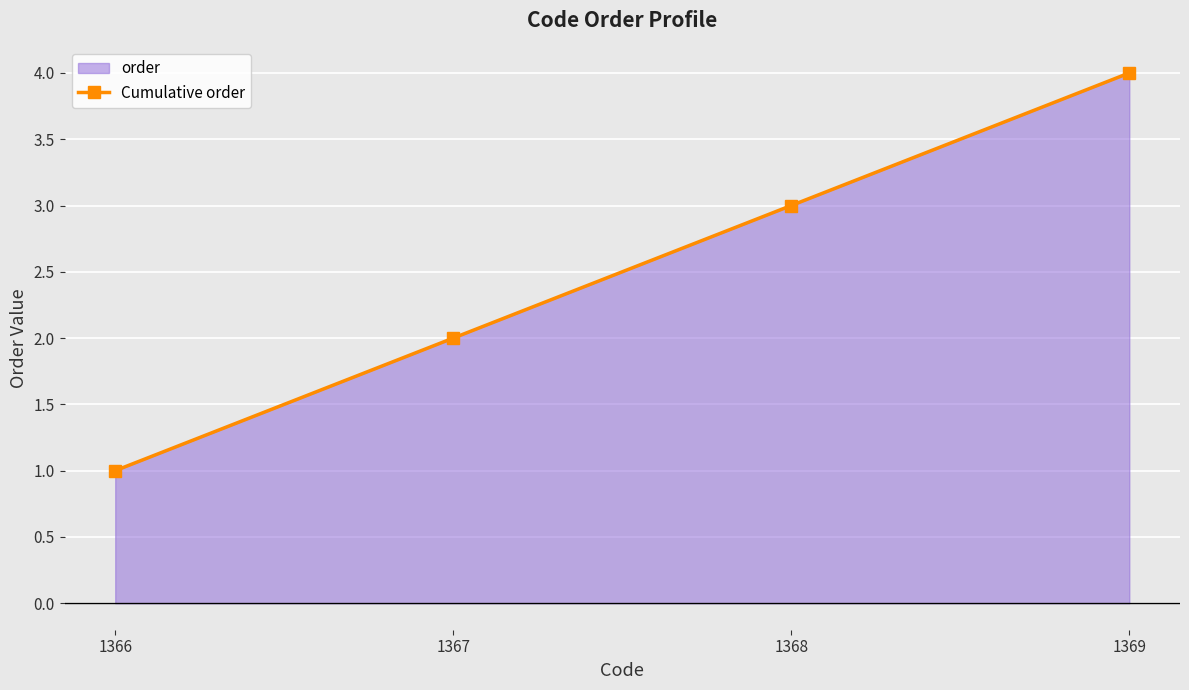

True or false: the data has more than 2 interior local peaks.

False